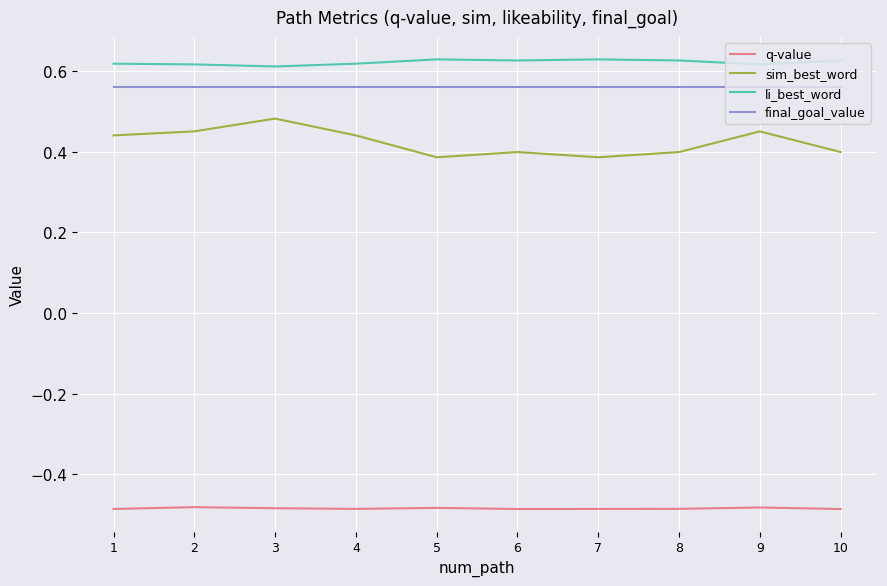

Which series has the largest range (max minus min)?

sim_best_word